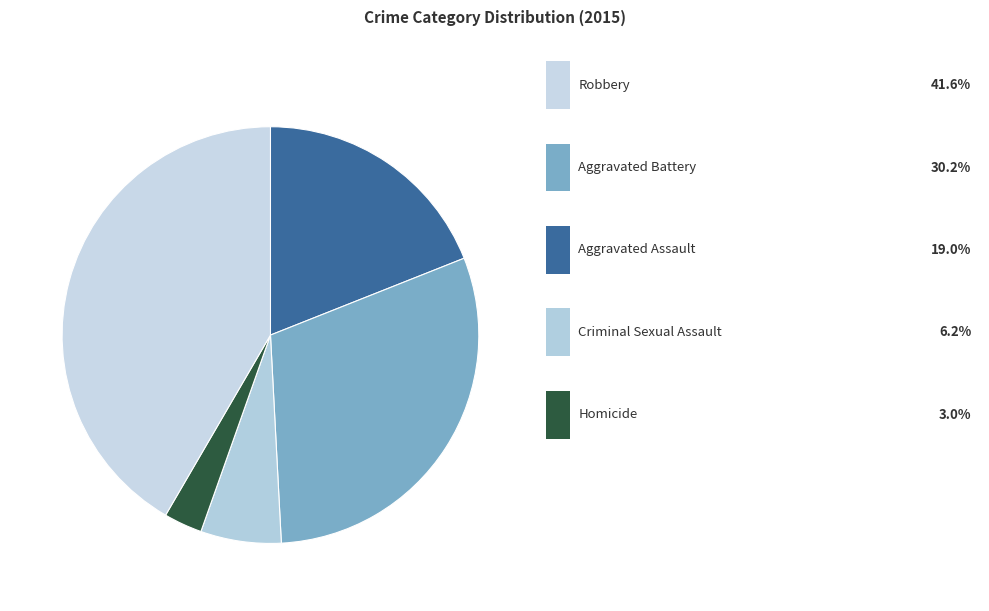

How many slices are in this pie chart?

5